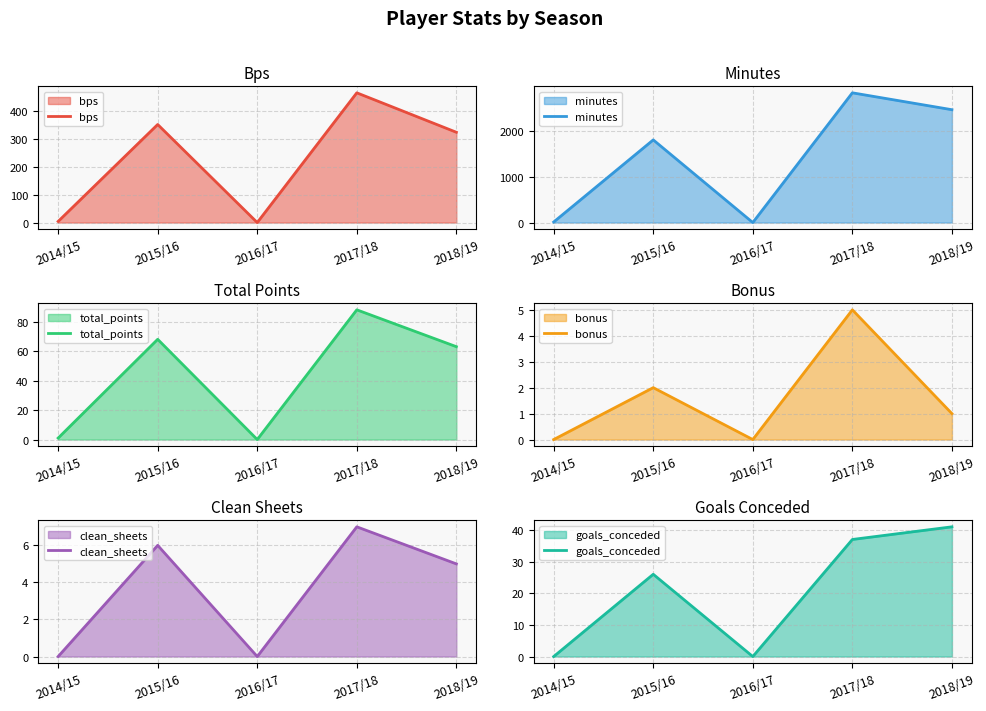

What is the difference between the minutes values at 2016/17 and 2018/19?

2472